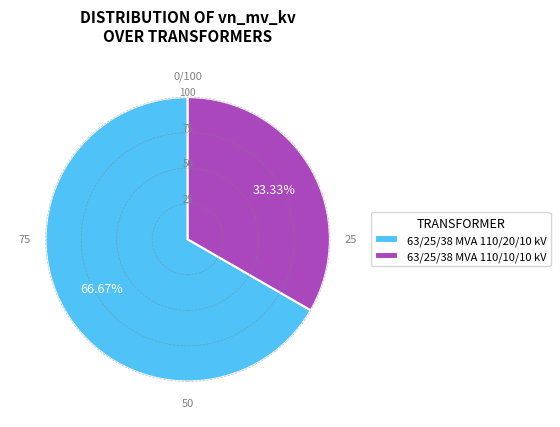

What is the ratio of the value at 63/25/38 MVA 110/10/10 kV to the value at 63/25/38 MVA 110/20/10 kV?

0.5